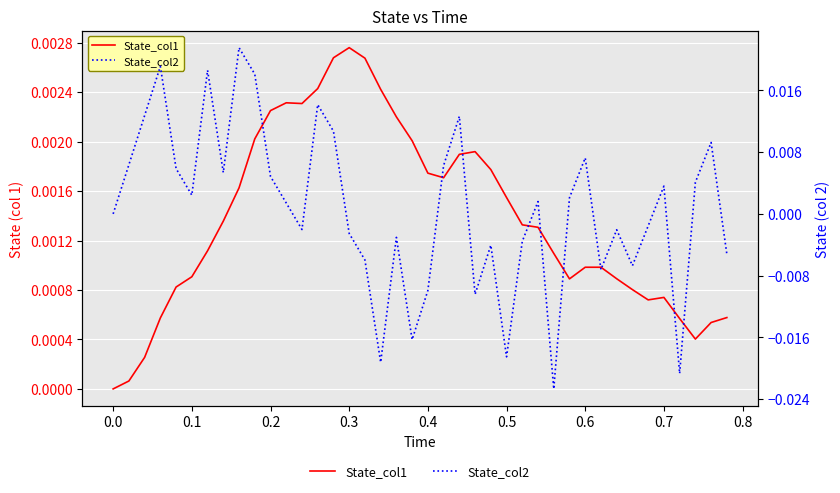

How many values in State_col1 are above zero?

39